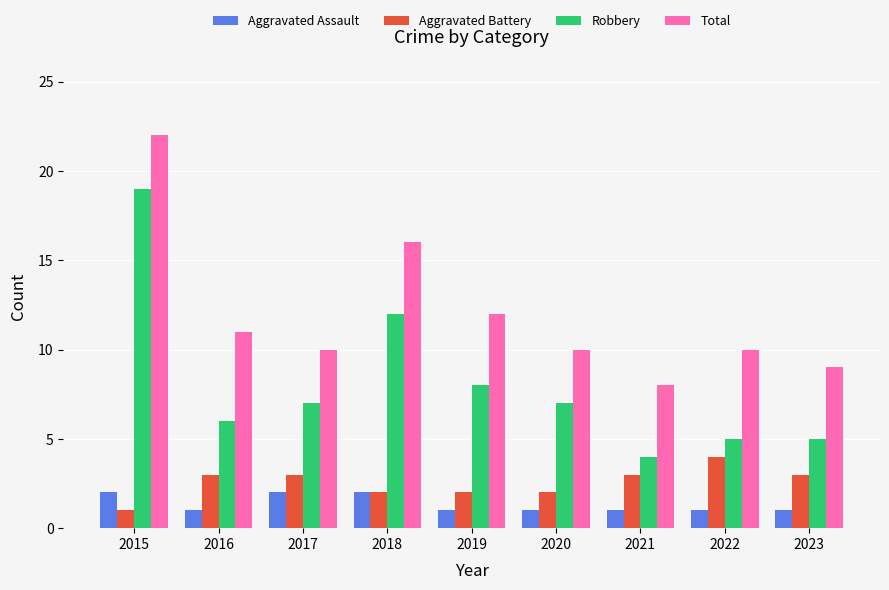

What is the sum of the Aggravated Battery values at 2022 and 2017?

7